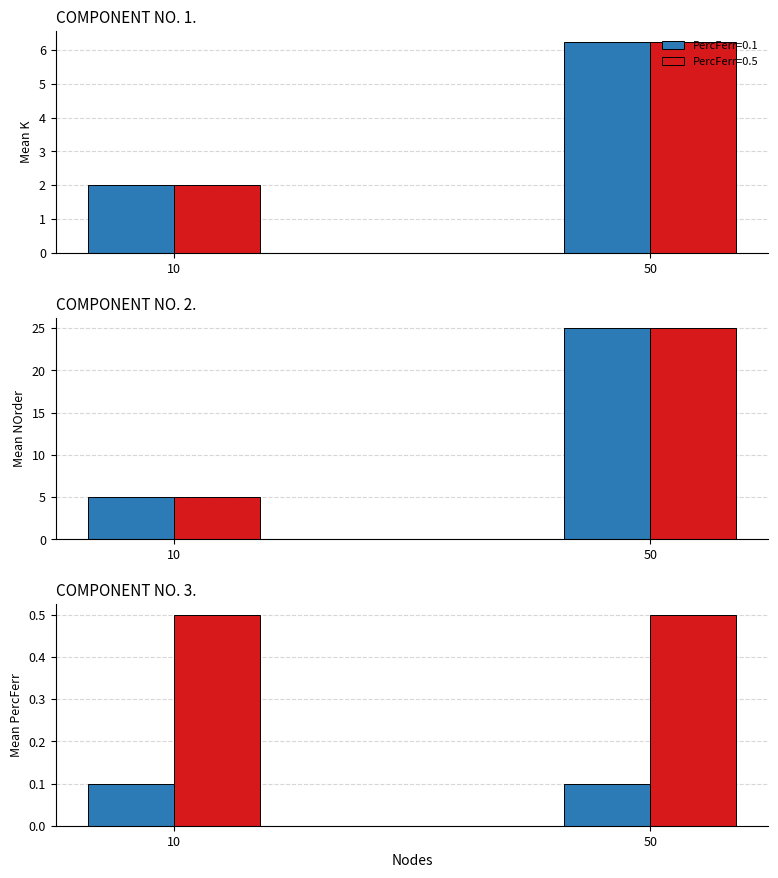

What is the highest value of the NOrder series?

25.0